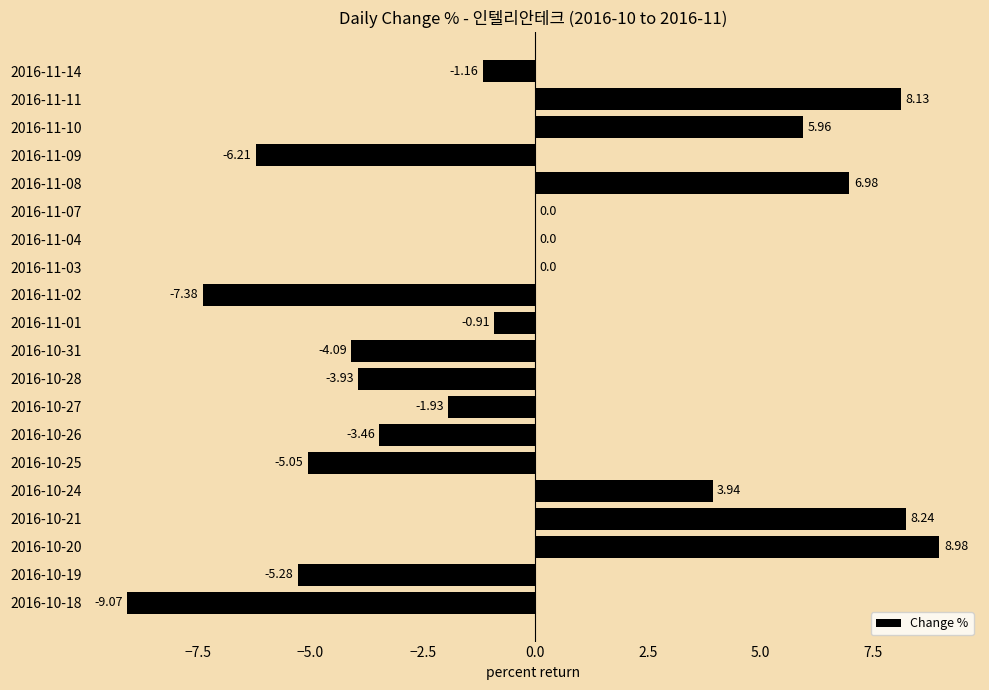

What is the change in value from 2016-10-26 to 2016-10-28?

-0.5